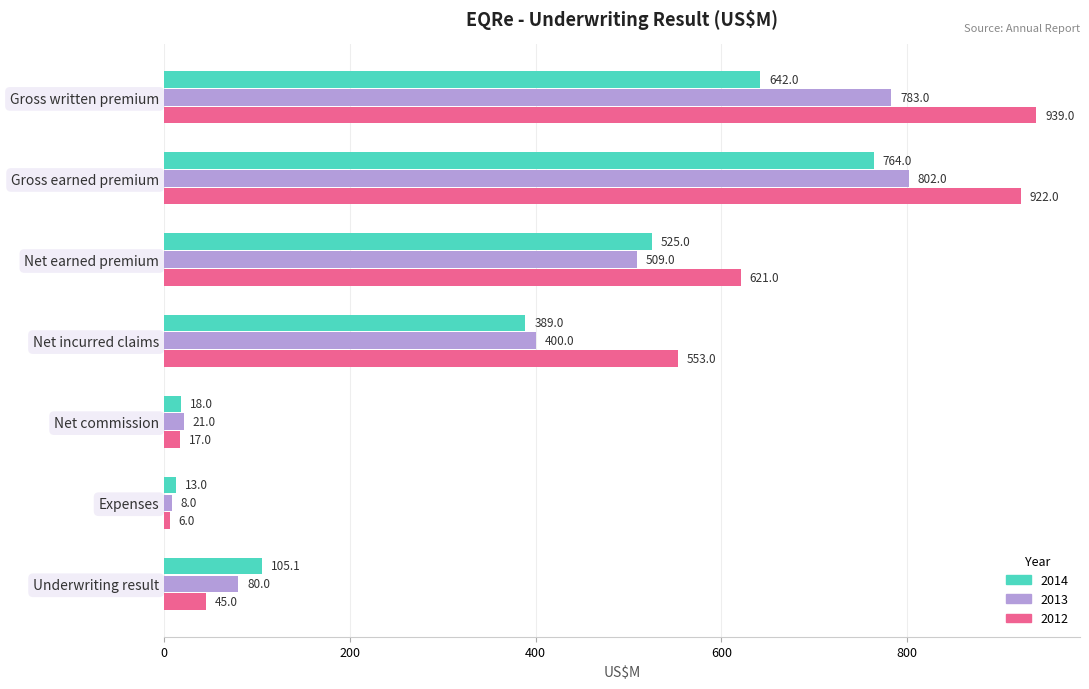

What is the lowest value of the 2014 series?

13.0